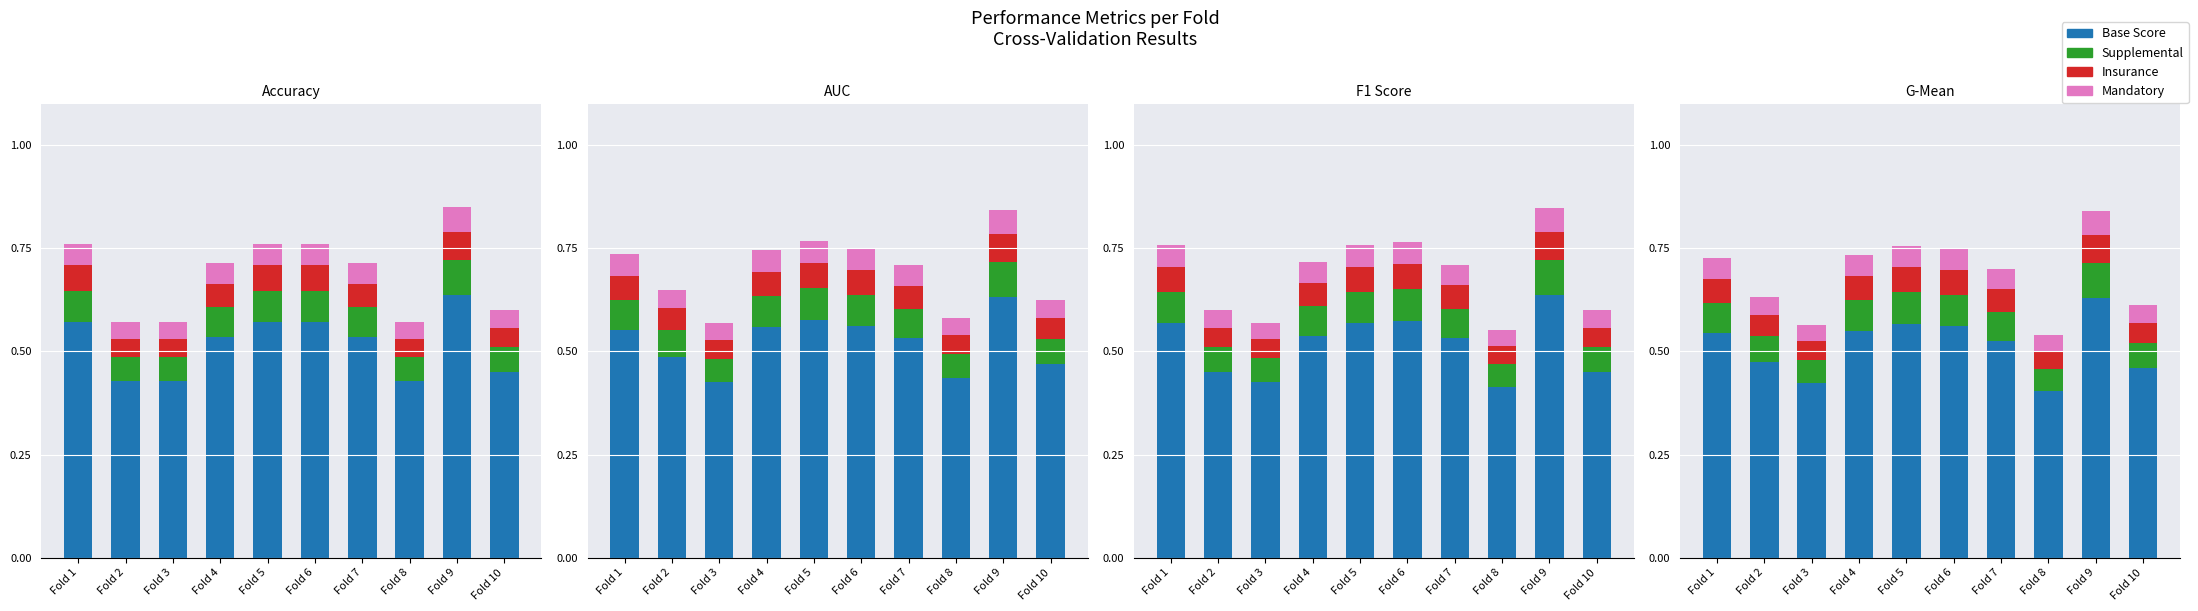

Is it true that Supplemental equals 0.0 at Fold 1?

False